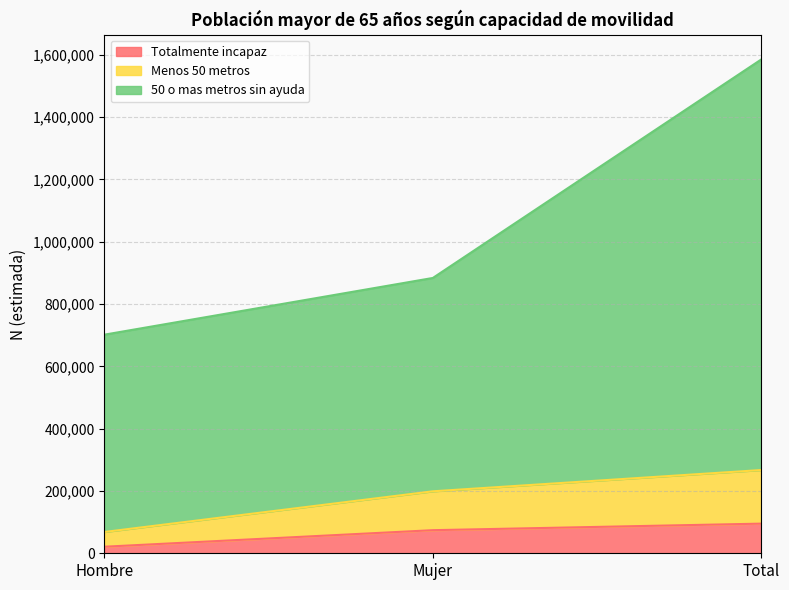

What is the difference between the maximum and minimum values in the Totalmente incapaz series?

74140